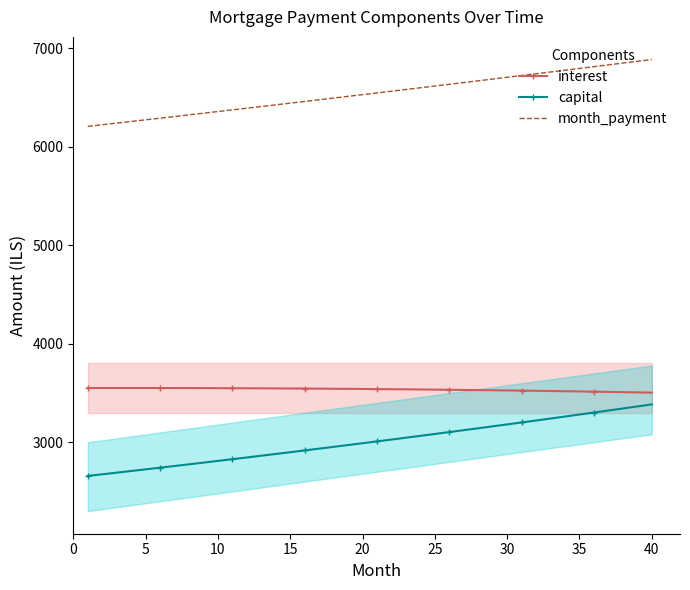

Rank the series at 35 from lowest to highest value.

capital, interest, month_payment